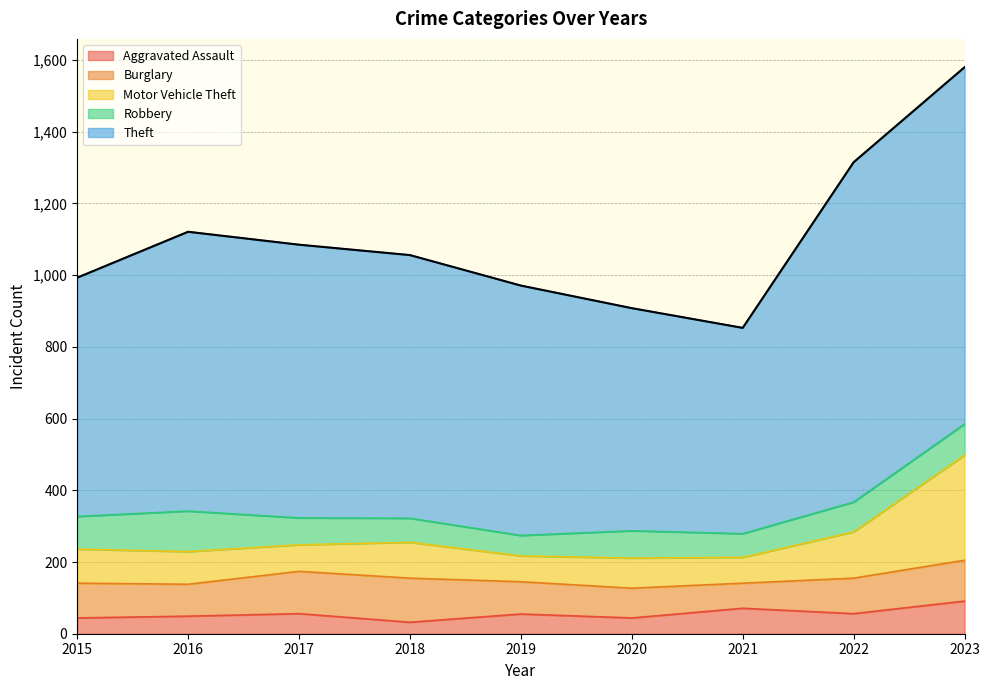

How many lines are shown in the chart?

5